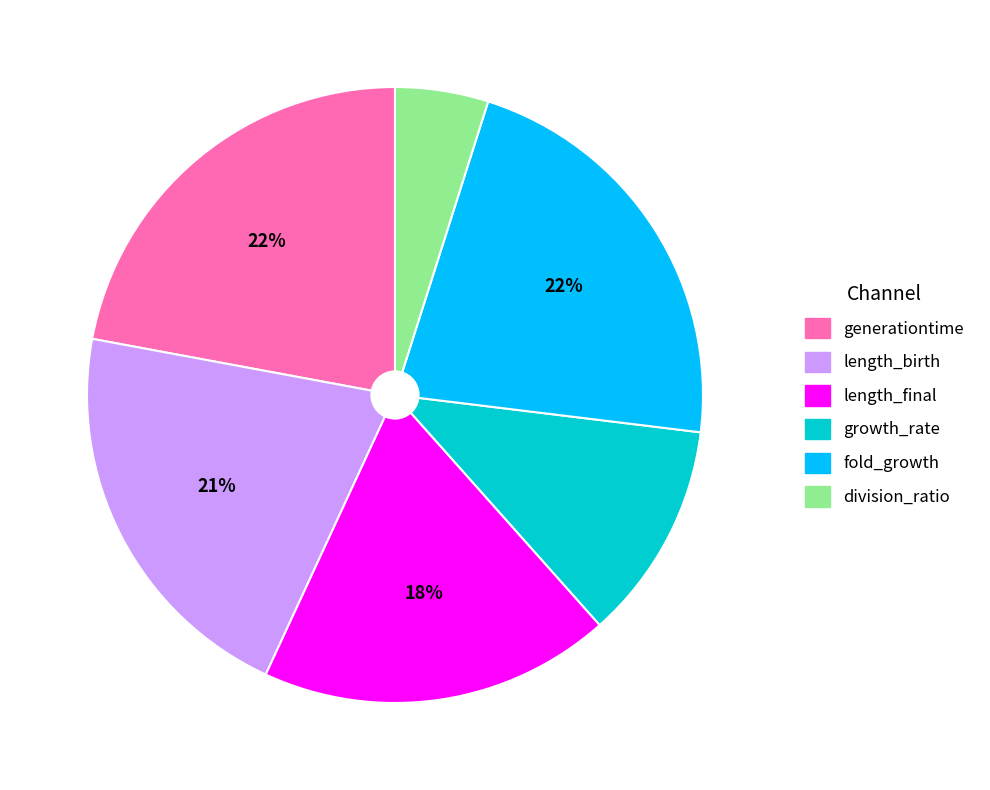

To the nearest percent, what is the average slice percentage?

17%